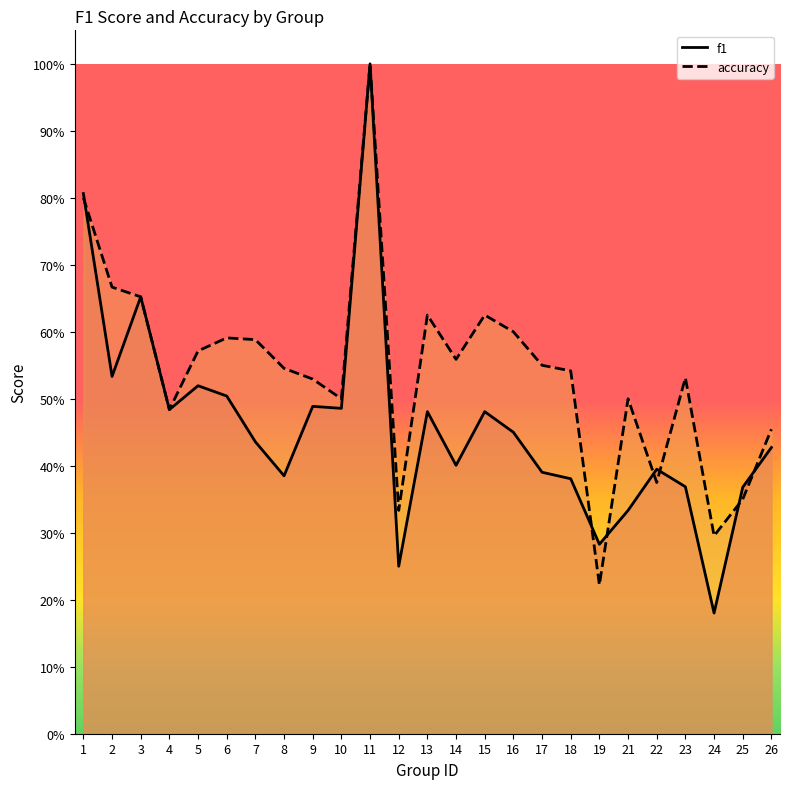

True or false: f1 has more than 0 points higher than both neighbors.

True